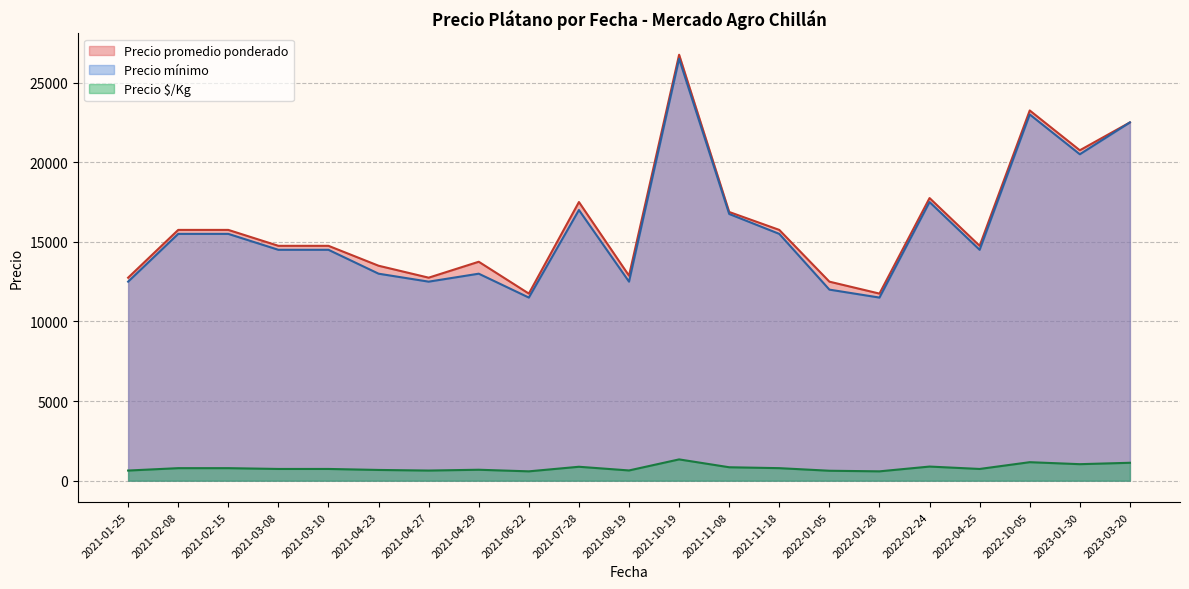

What is the total value across all series at 2021-04-27?

25887.5